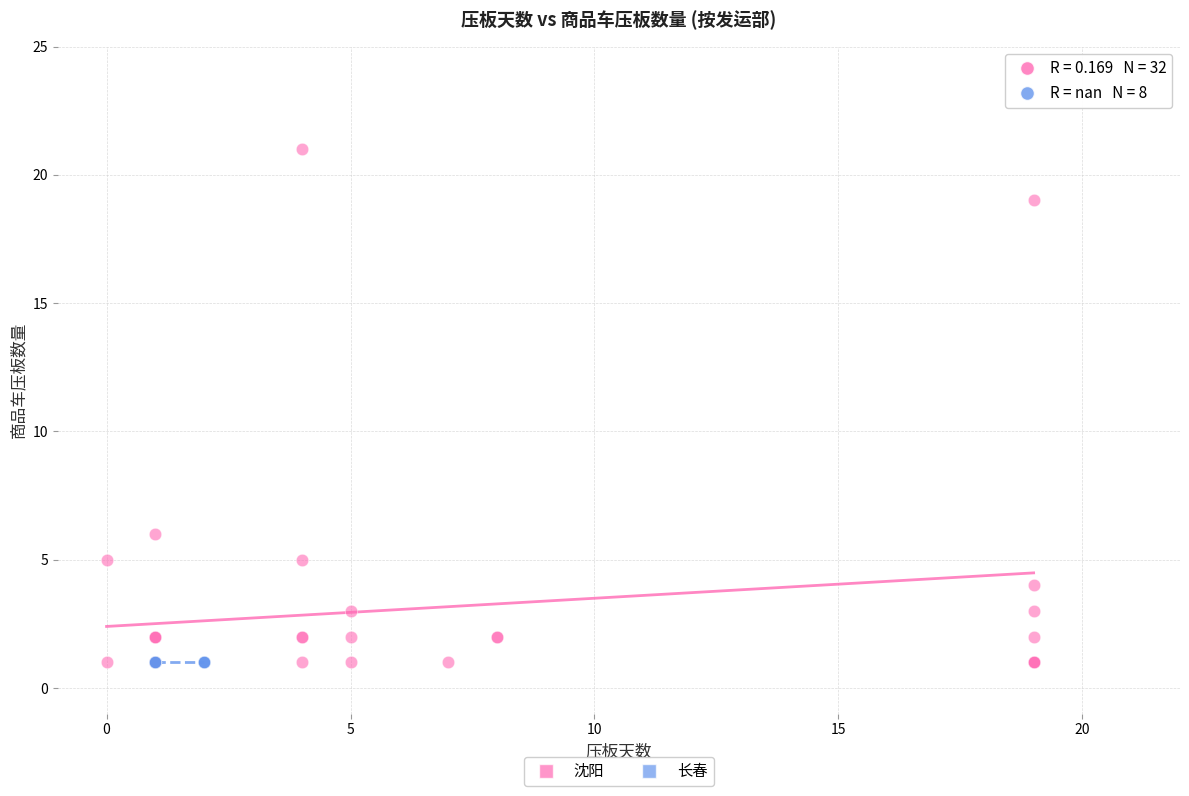

Which series contains the highest Y value?

沈阳